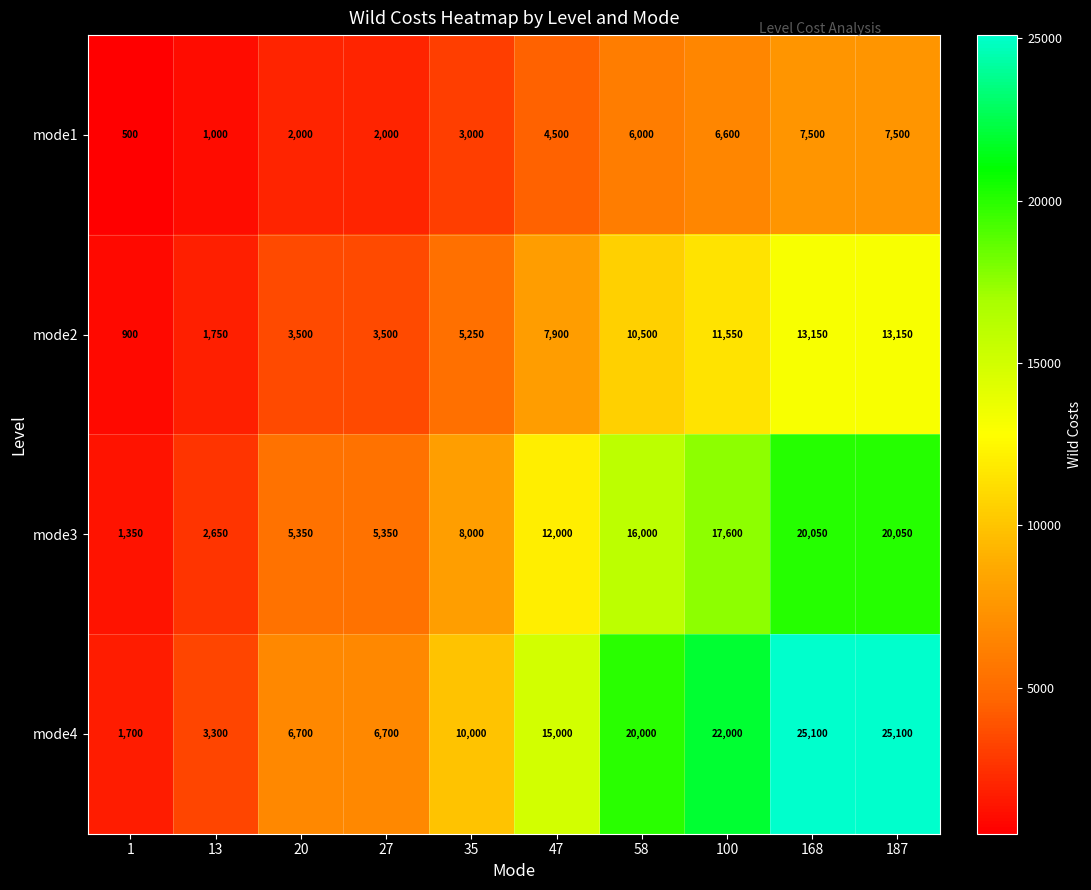

What is the difference between the maximum and minimum values in the mode4 series?

23400